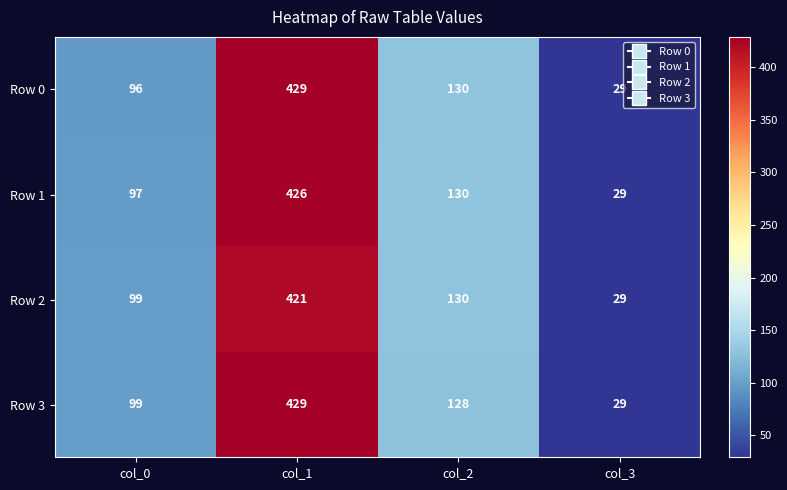

Reading right to left, list all the values displayed in this chart.

Row 0: 29	130	429	96
Row 1: 29	130	426	97
Row 2: 29	130	421	99
Row 3: 29	128	429	99